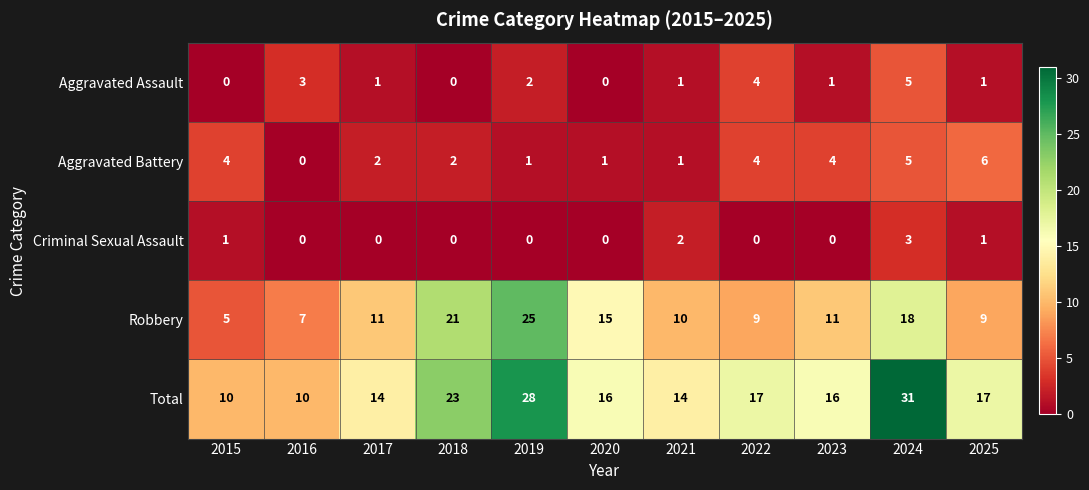

Between 2018 and 2024, which series saw the biggest shift?

Total